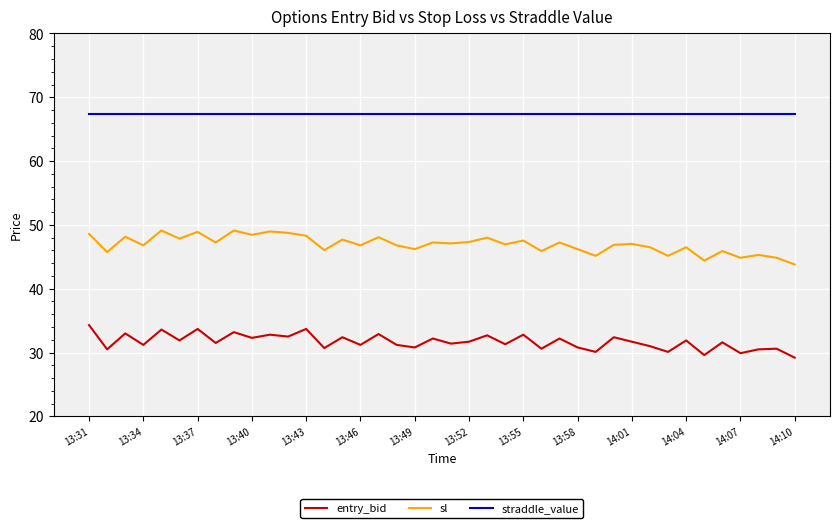

List the series in order of their overall mean, lowest first.

entry_bid, sl, straddle_value